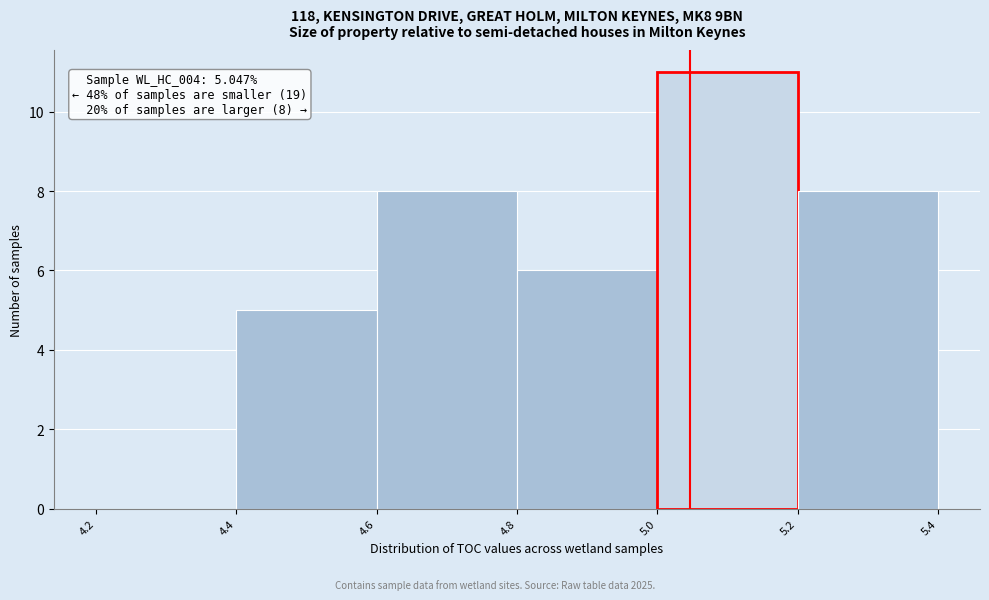

Which range on the x-axis has the tallest bar?

5.0 to 5.2